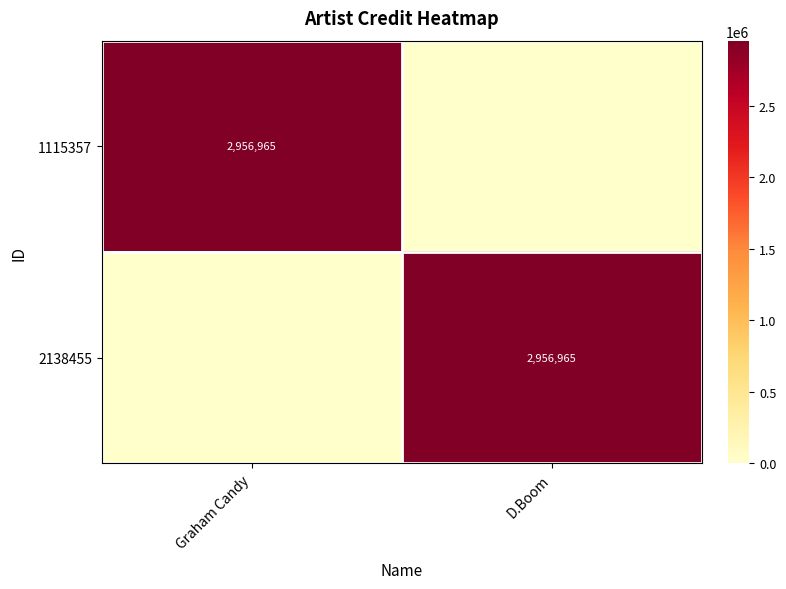

What is the total value across all series at Graham Candy?

2956965